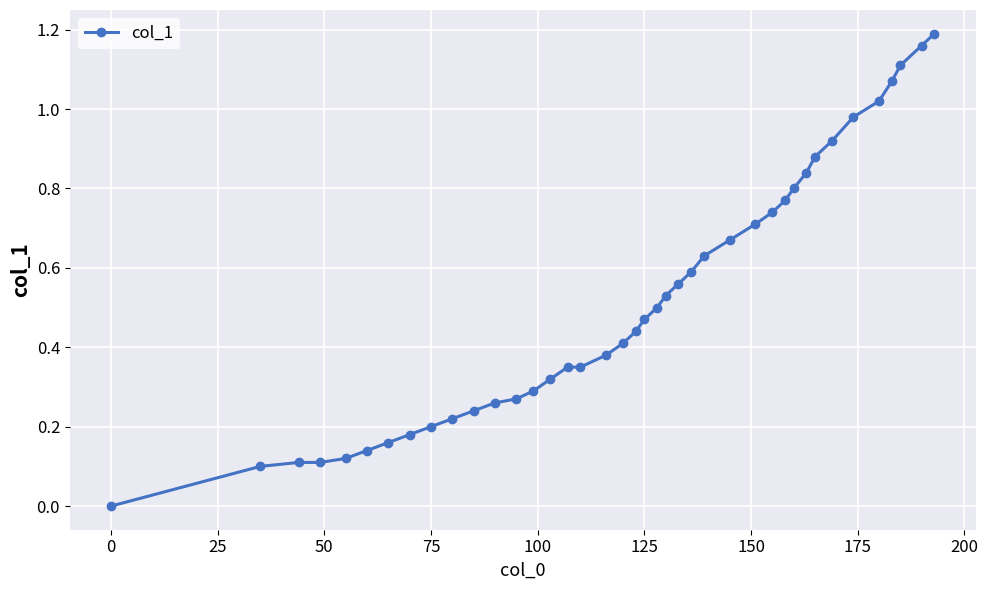

What is the sum of all values?

20.8